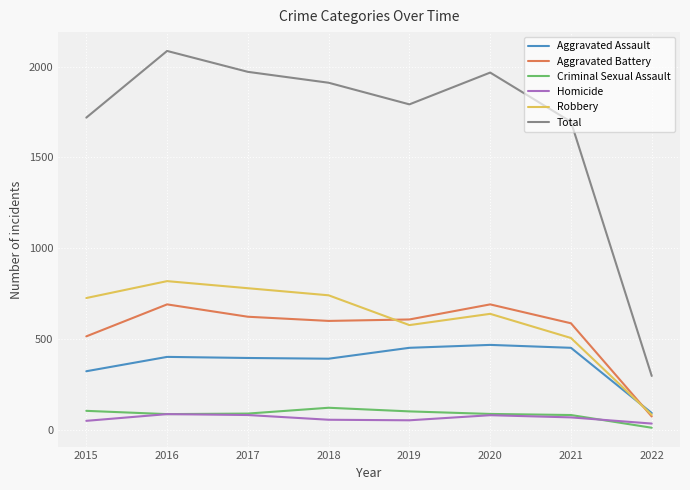

True or false: Total has a value of 3079 at 2019.

False